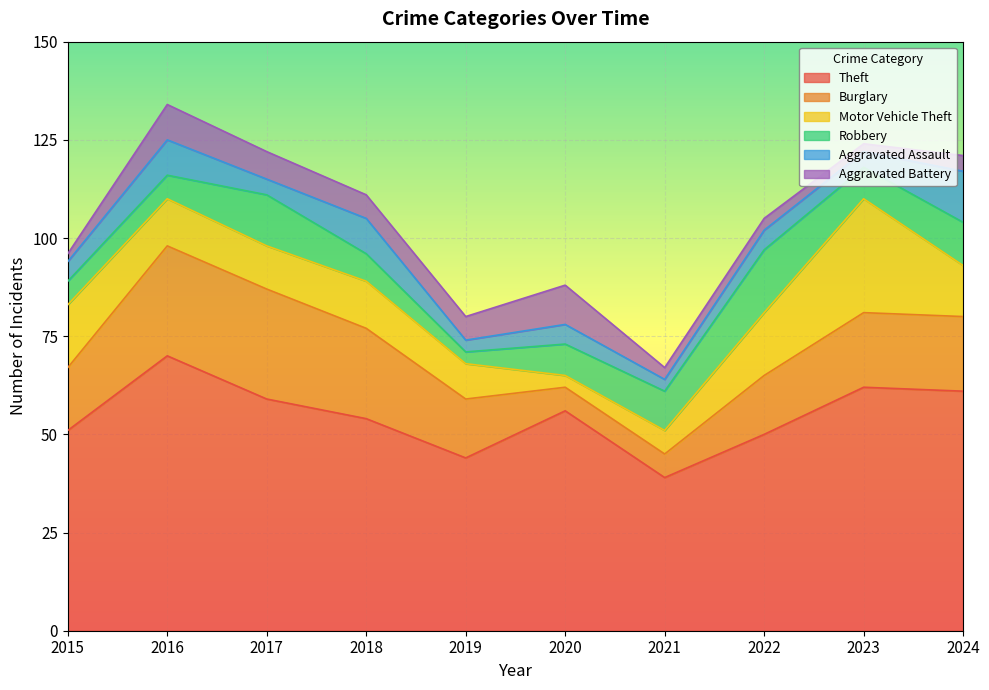

What is the maximum value for Aggravated Assault?

13